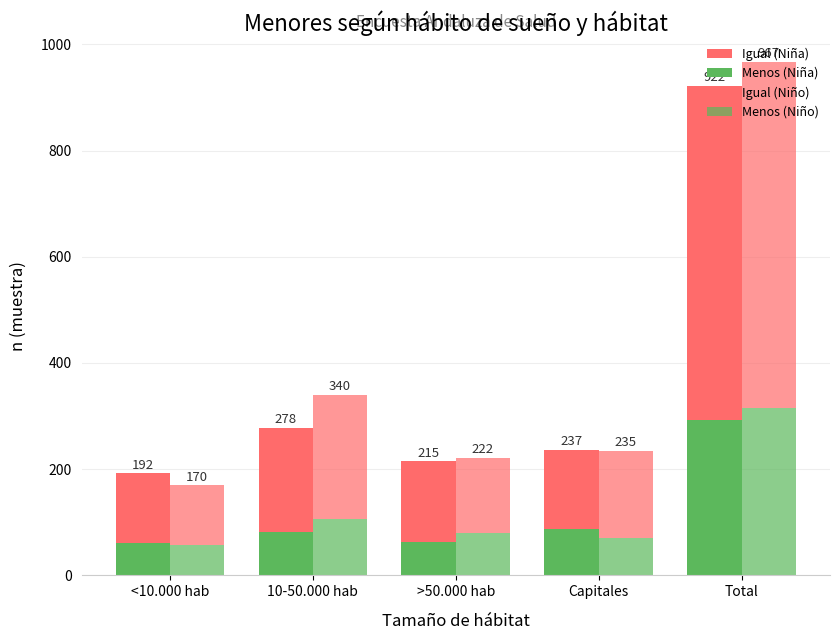

What is the difference between the highest and lowest values at Capitales?

93